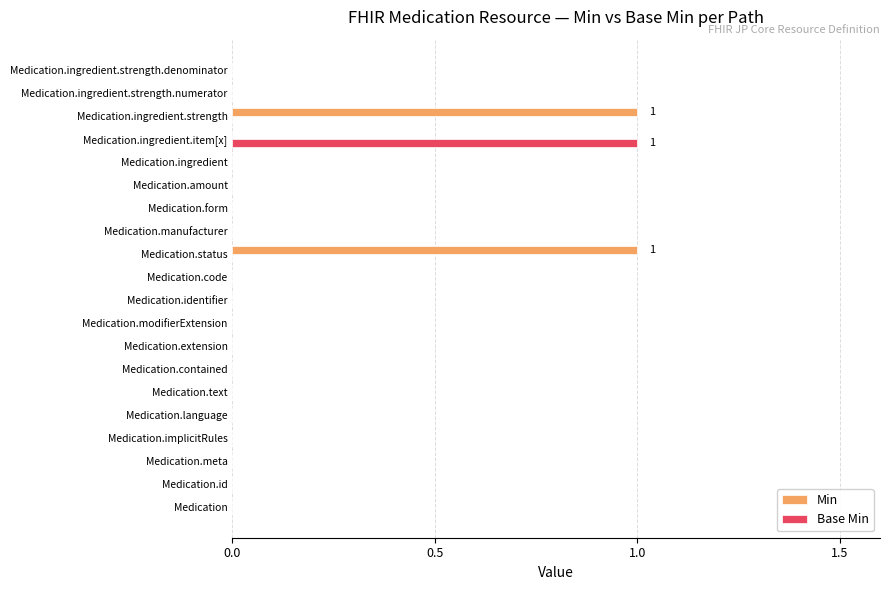

Is it true that Min equals 0 at Medication.ingredient.strength.numerator?

True